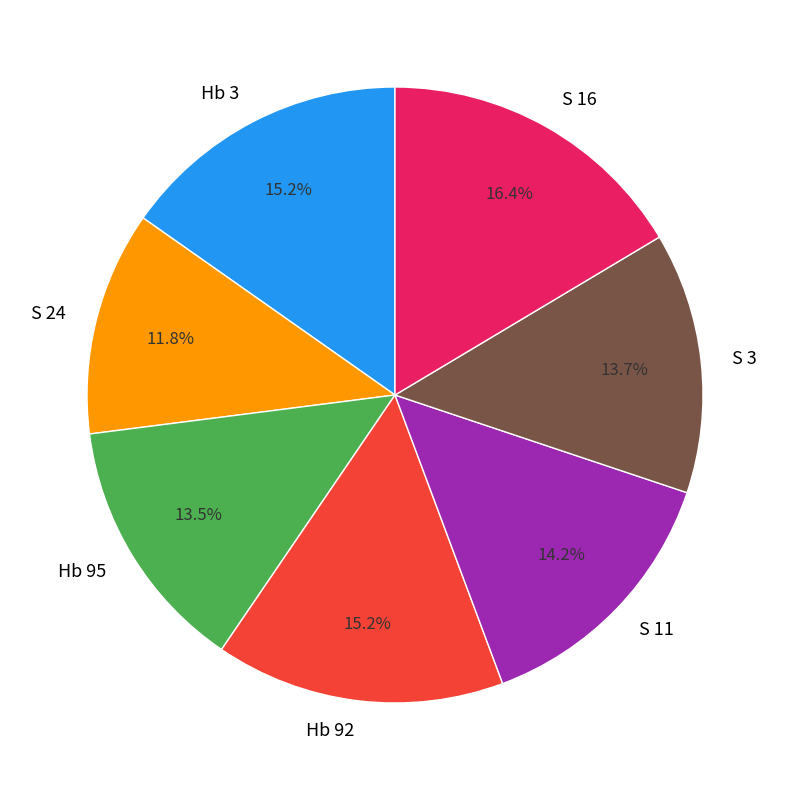

Is it true that Hb 3 is 15% of the pie?

True